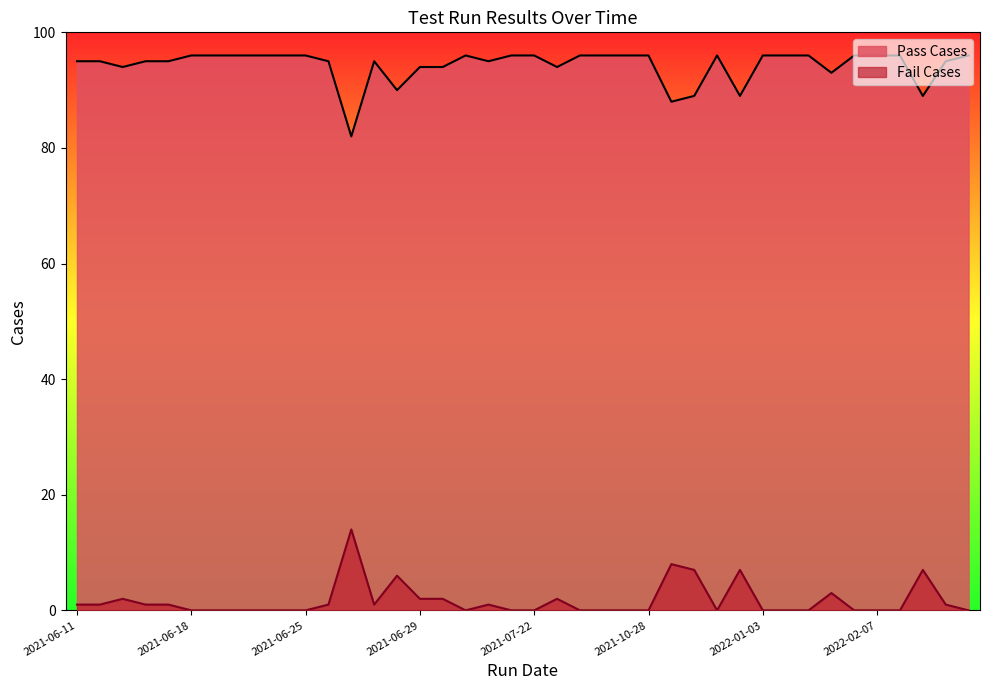

How many data points in Pass Cases are less than 96?

19